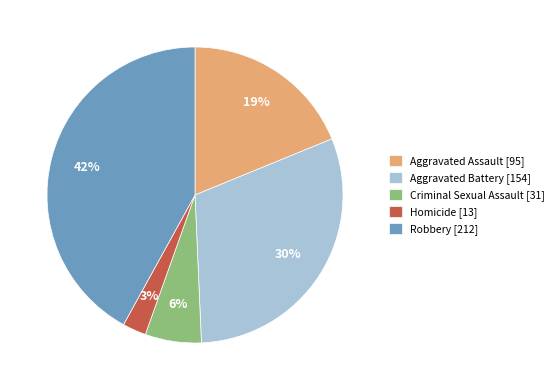

Rank the categories by value from highest to lowest.

Robbery, Aggravated Battery, Aggravated Assault, Criminal Sexual Assault, Homicide